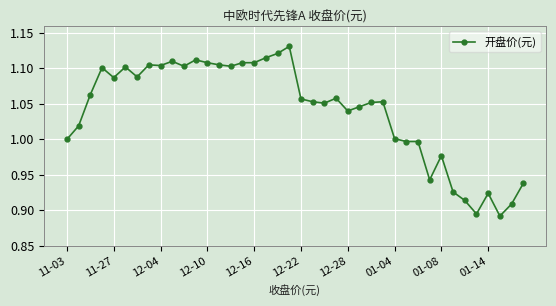

What is the difference between the maximum and minimum values?

0.2